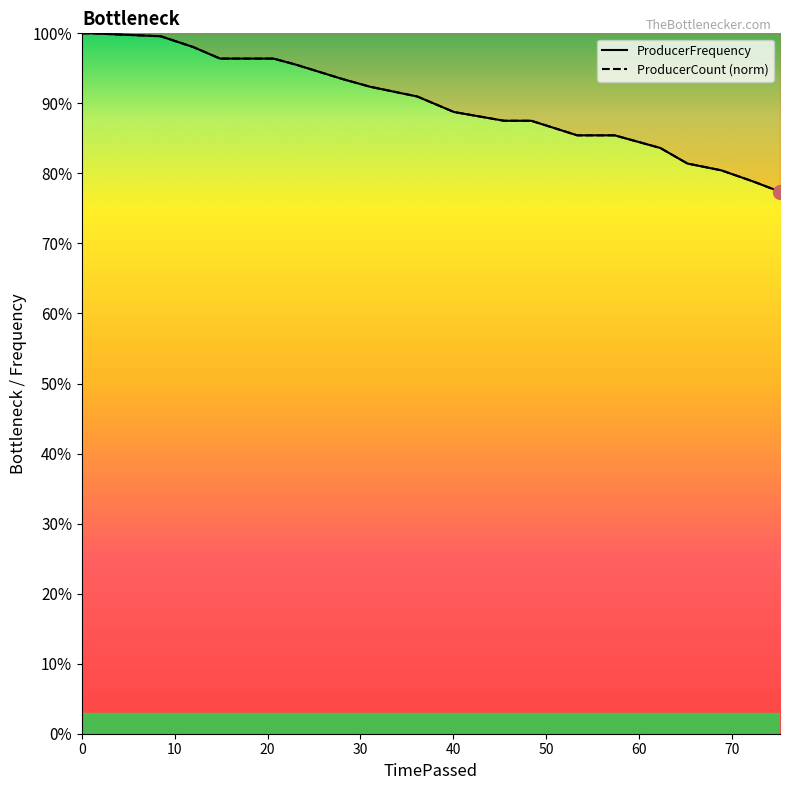

Rank the series by their maximum value, from lowest to highest.

ProducerFrequency, ProducerCount